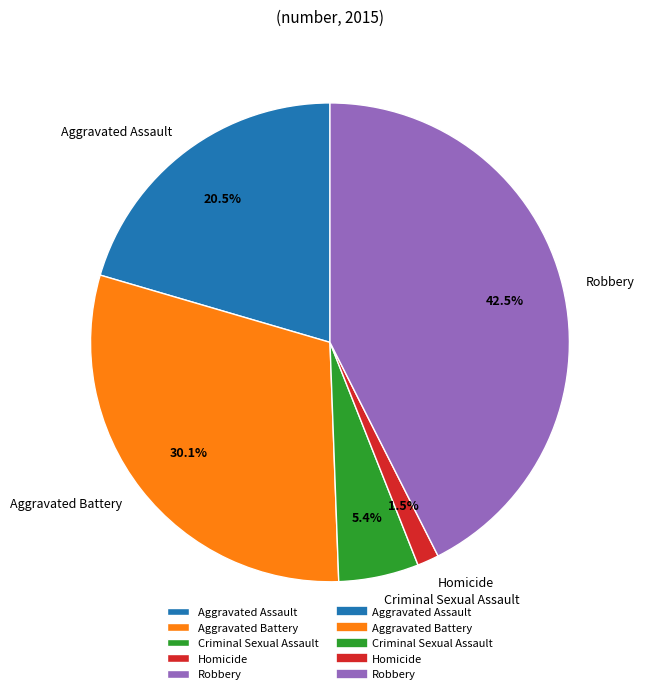

Rank the categories by value from highest to lowest.

Robbery, Aggravated Battery, Aggravated Assault, Criminal Sexual Assault, Homicide